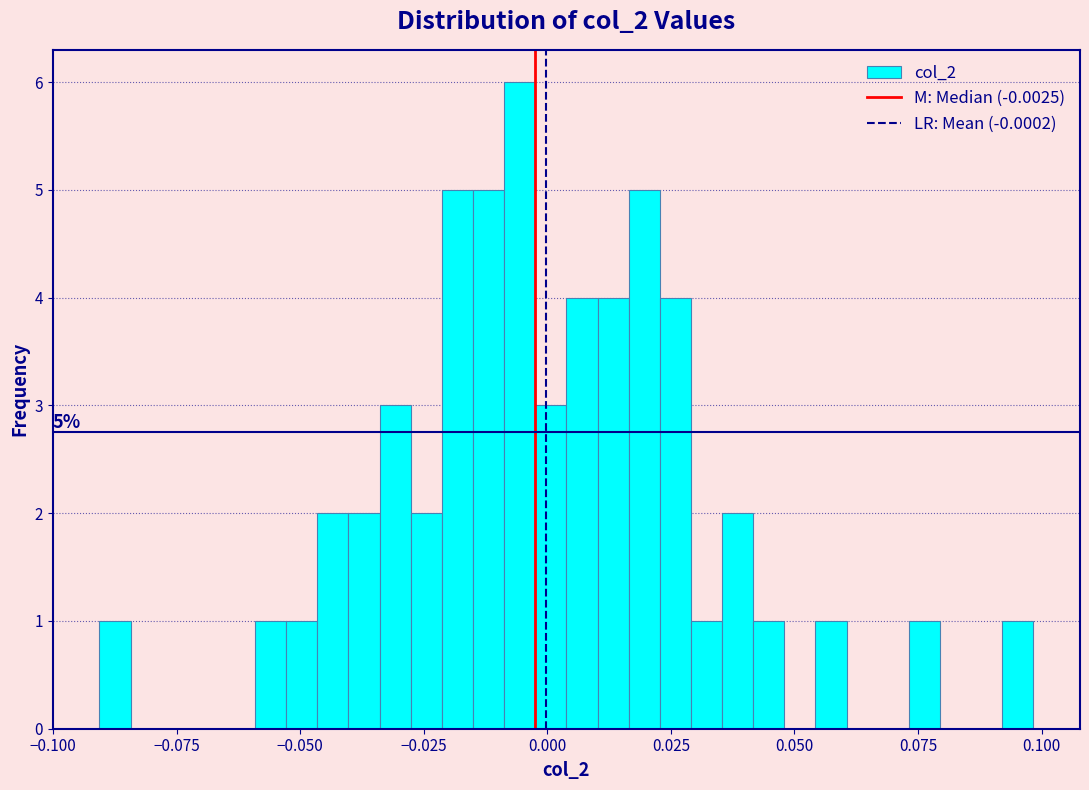

Read against the x-axis, roughly where is the centre of the tallest bar?

-0.005